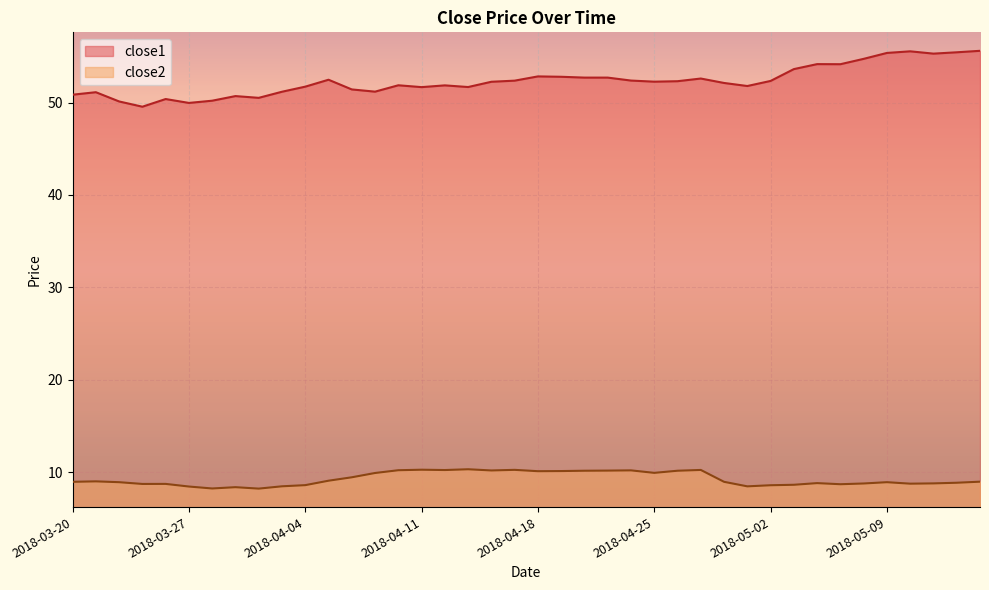

What is the difference between the maximum and minimum values in the close2 series?

2.1